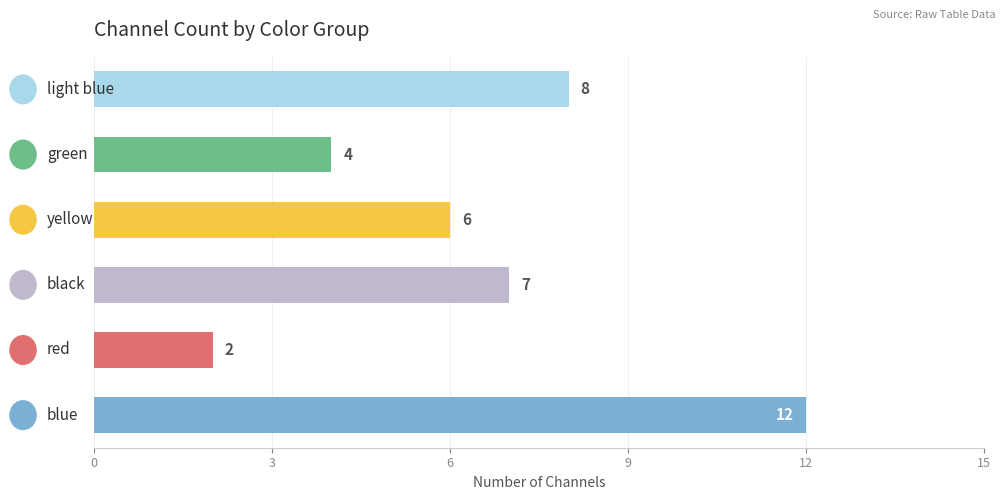

How many bars are there in total?

6